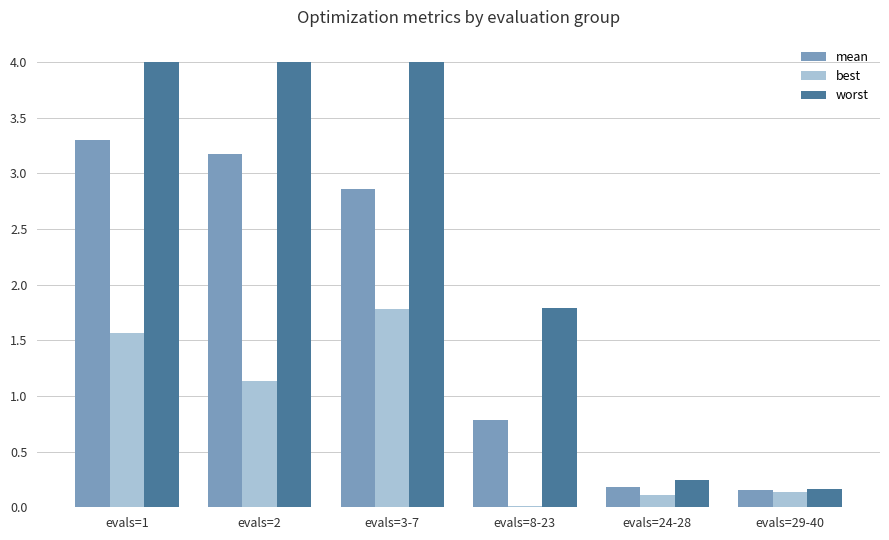

Is the value of mean at evals=24-28 greater than the value of best at evals=2?

No